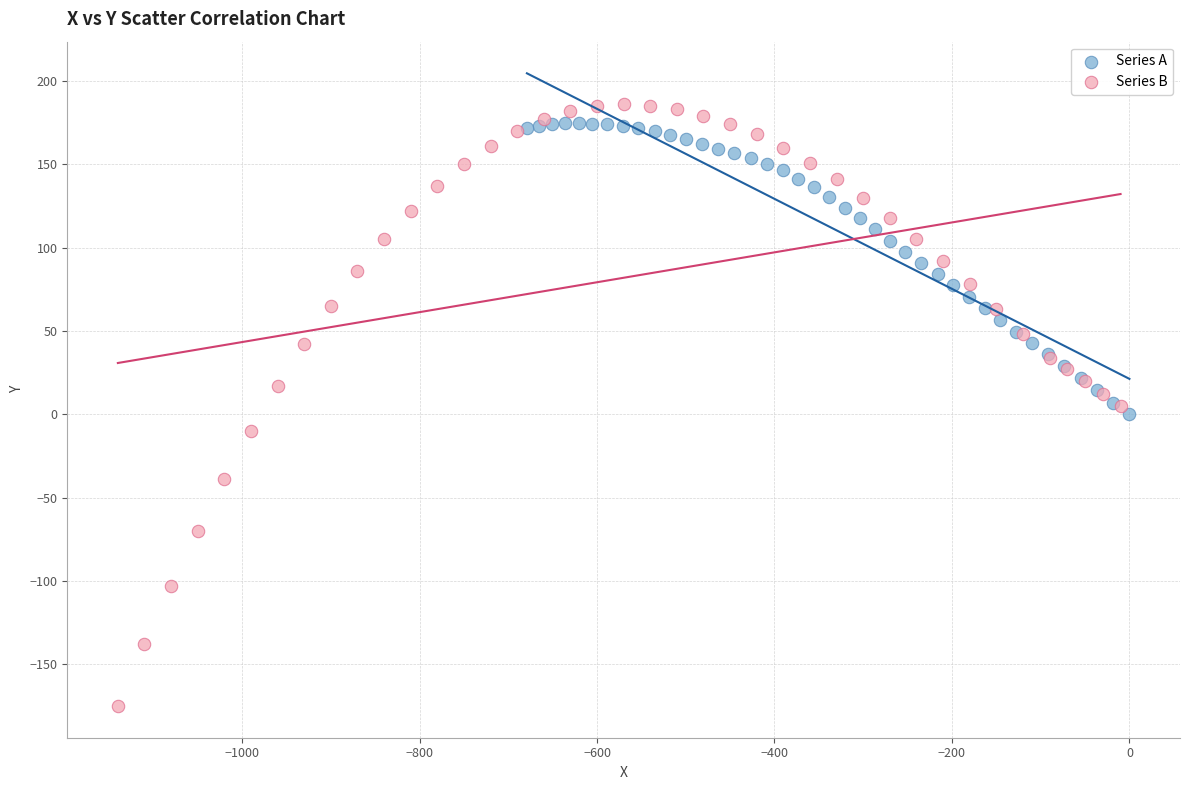

Which series has the largest Y range (max minus min)?

Series B